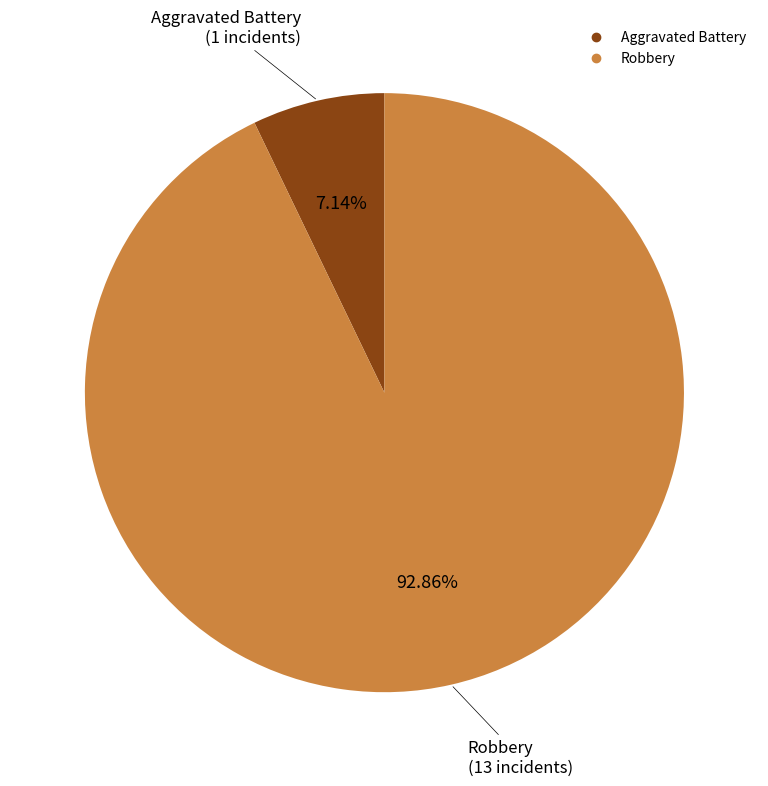

Count the number of slices in the pie.

2